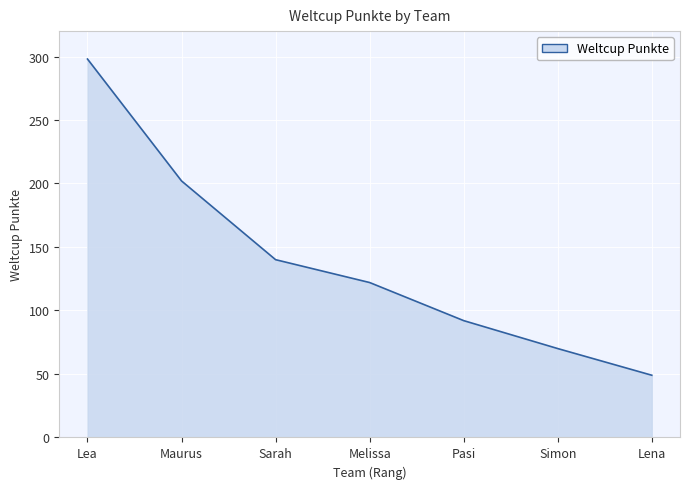

Which has a higher value, Pasi or Lea?

Lea